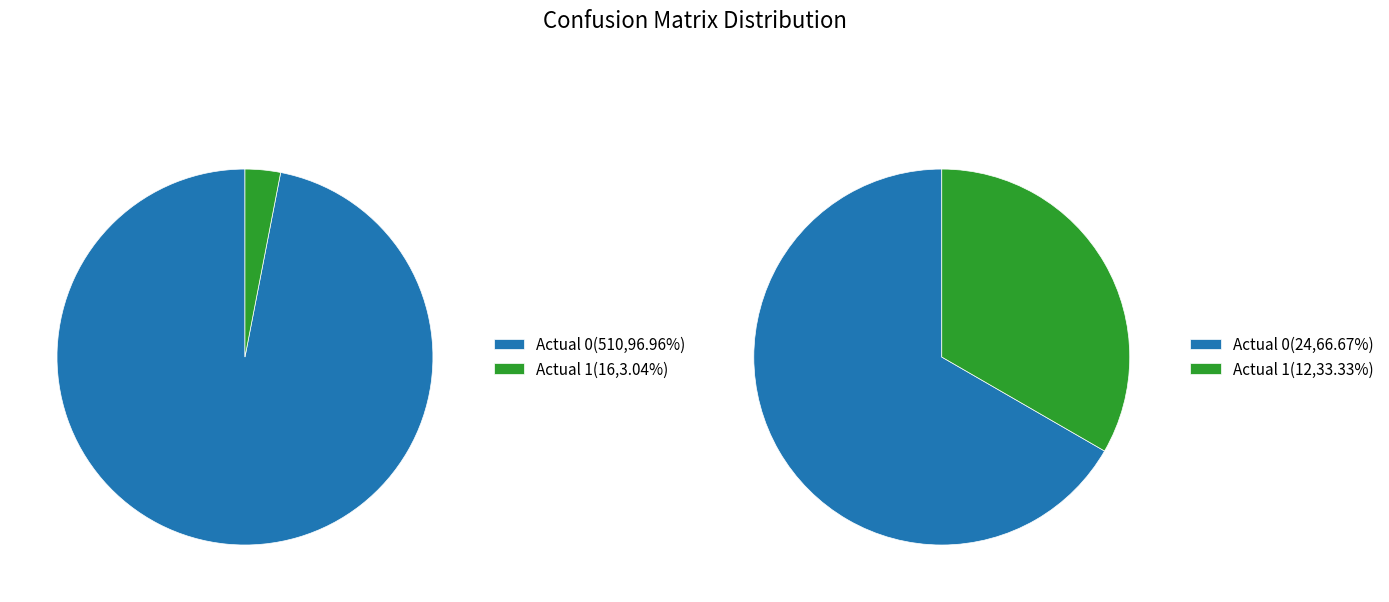

What is the majority slice?

Actual 0